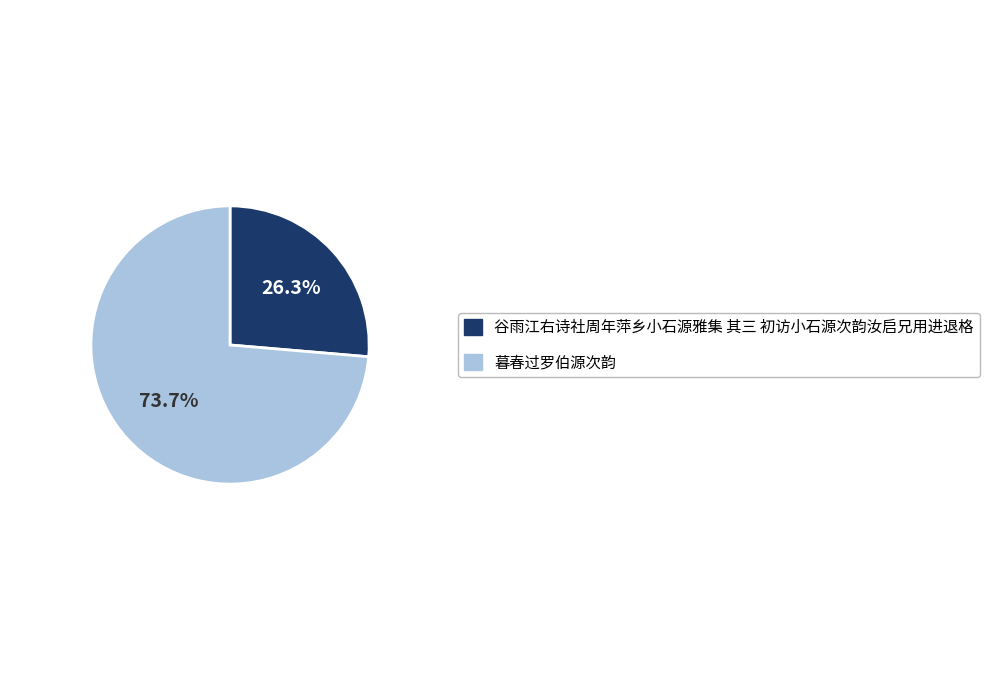

Is there any slice that represents more than half of the pie?

Yes